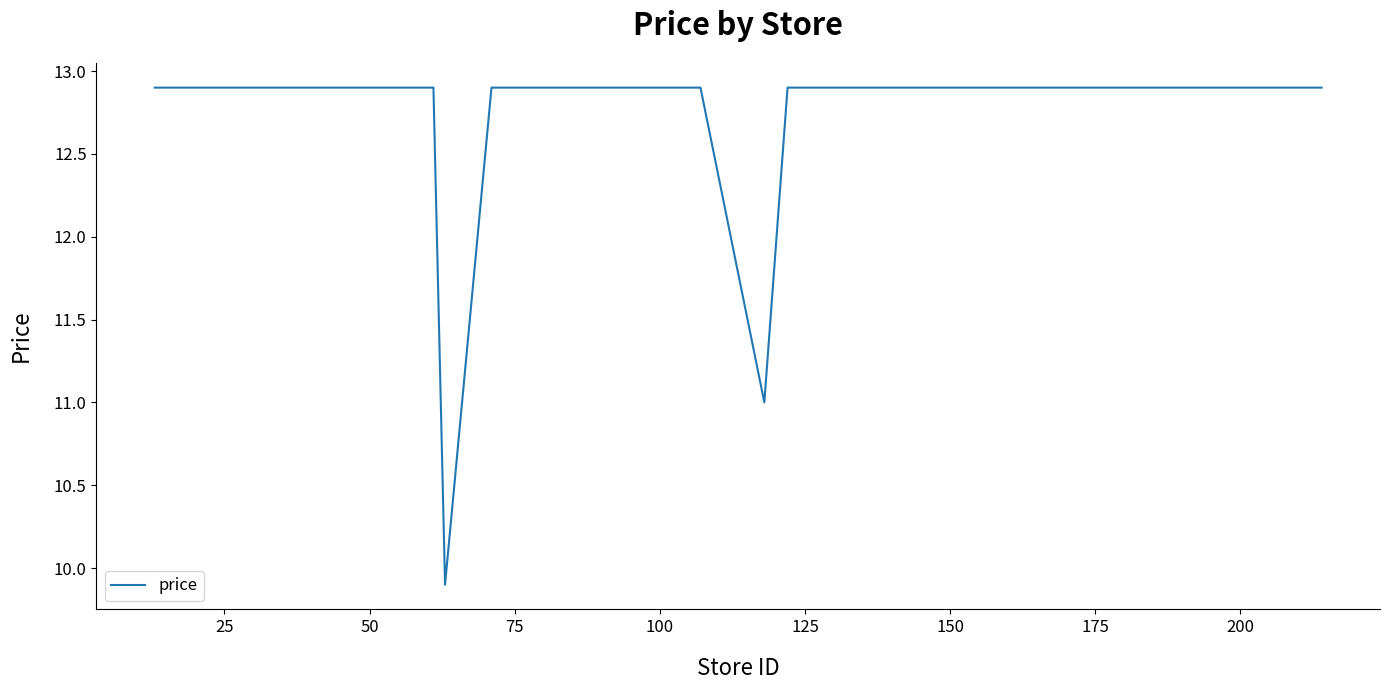

What is the difference between the maximum and minimum values?

3.0